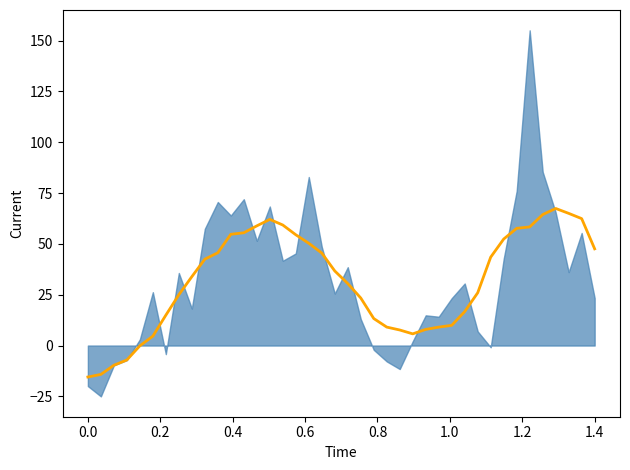

What is the maximum value shown in the chart?

67.4